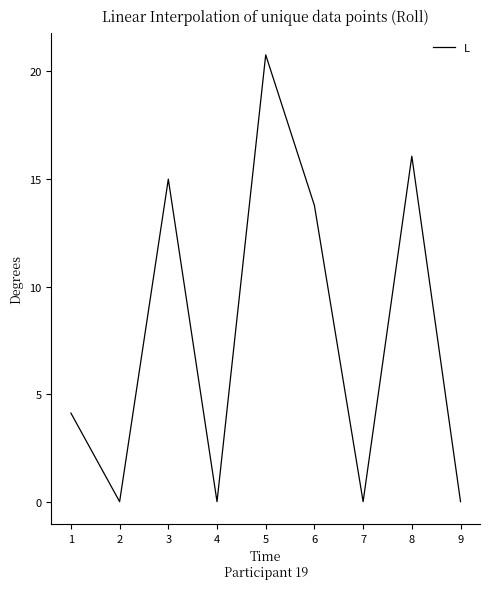

What is the difference between the values at 8 and 2?

16.1